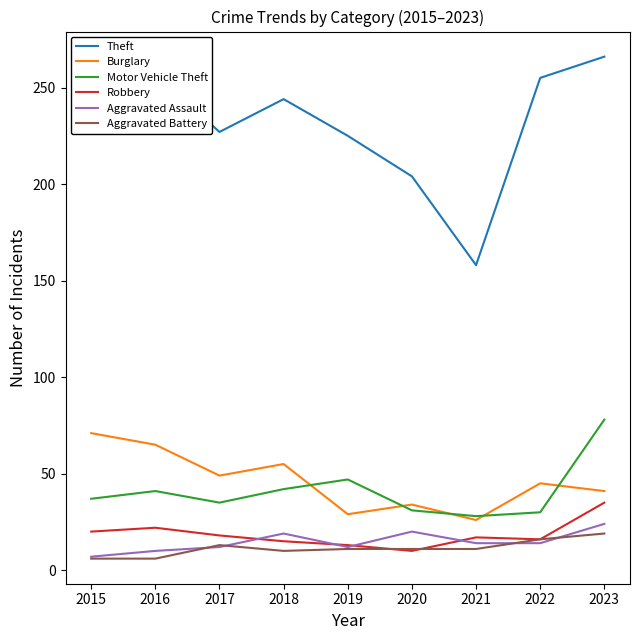

True or false: Burglary and Robbery intersect in this chart.

False